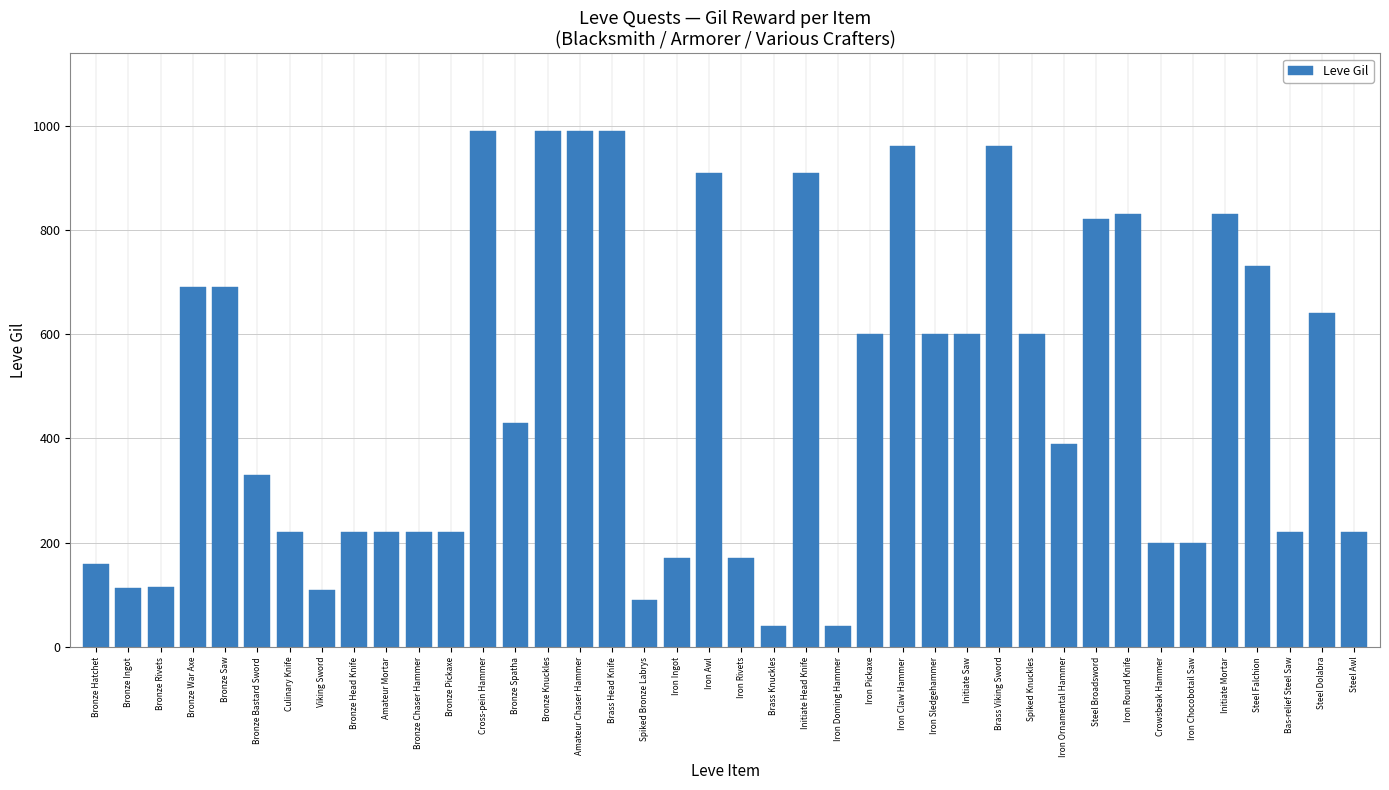

Is it true that the value at Iron Ingot is 170?

True